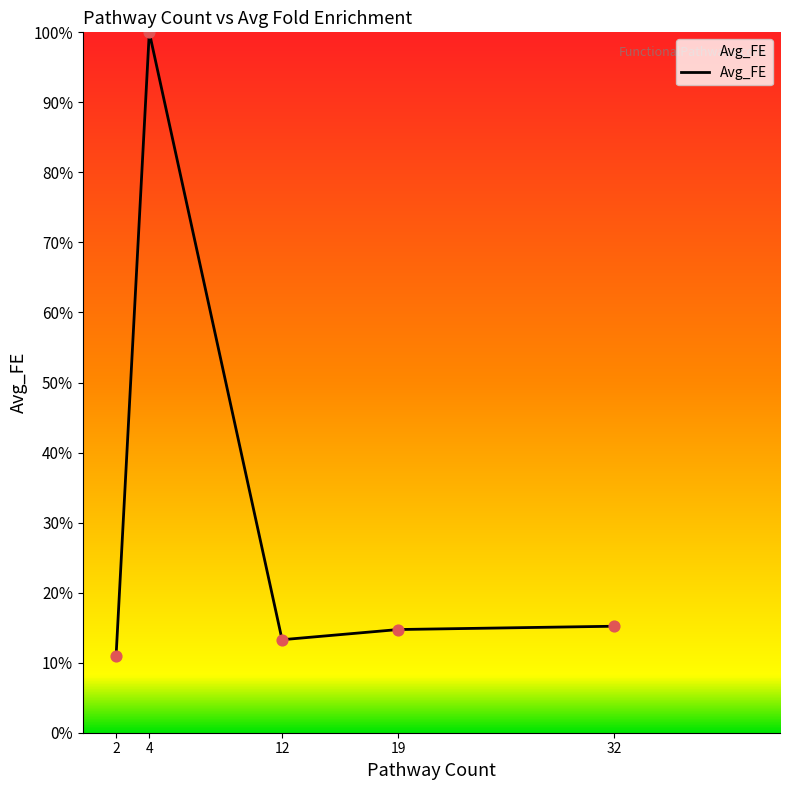

What is the change in value from 4 to 32?

-84.8